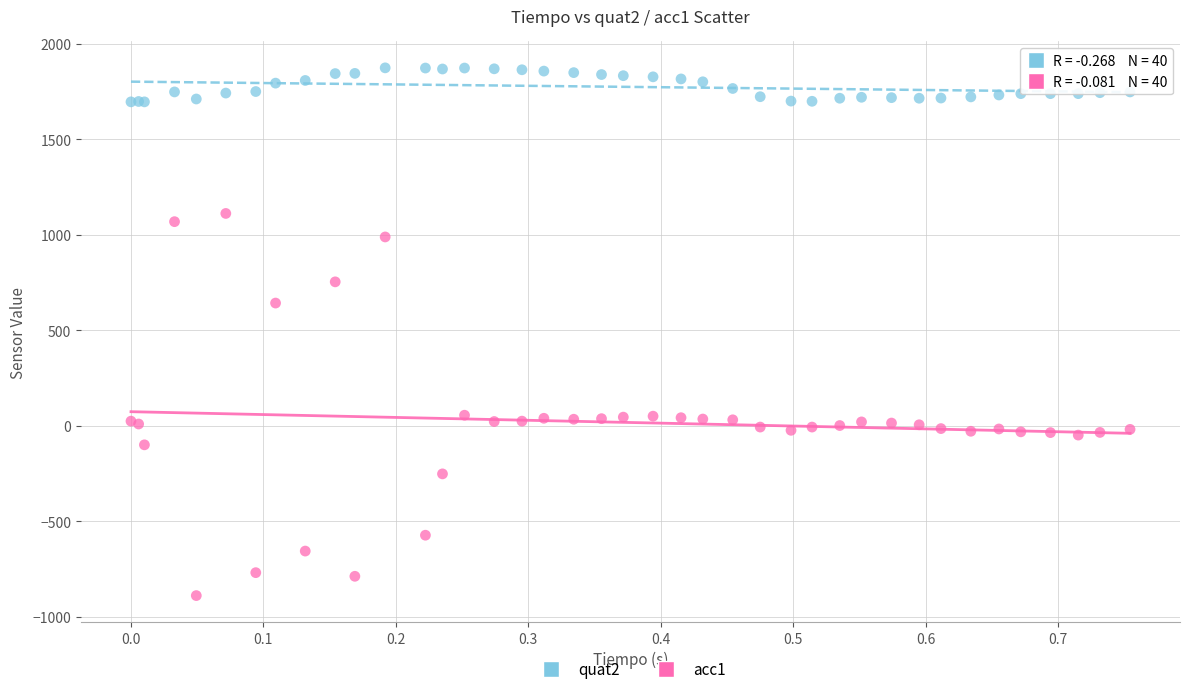

What are all the series names shown in the legend?

quat2, acc1